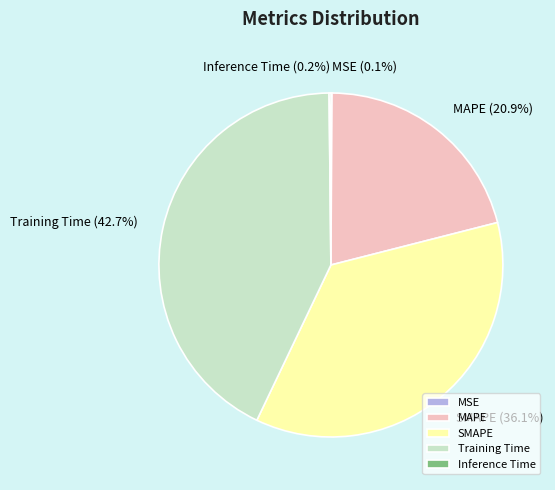

To the nearest percent, what portion does Training Time represent?

43%